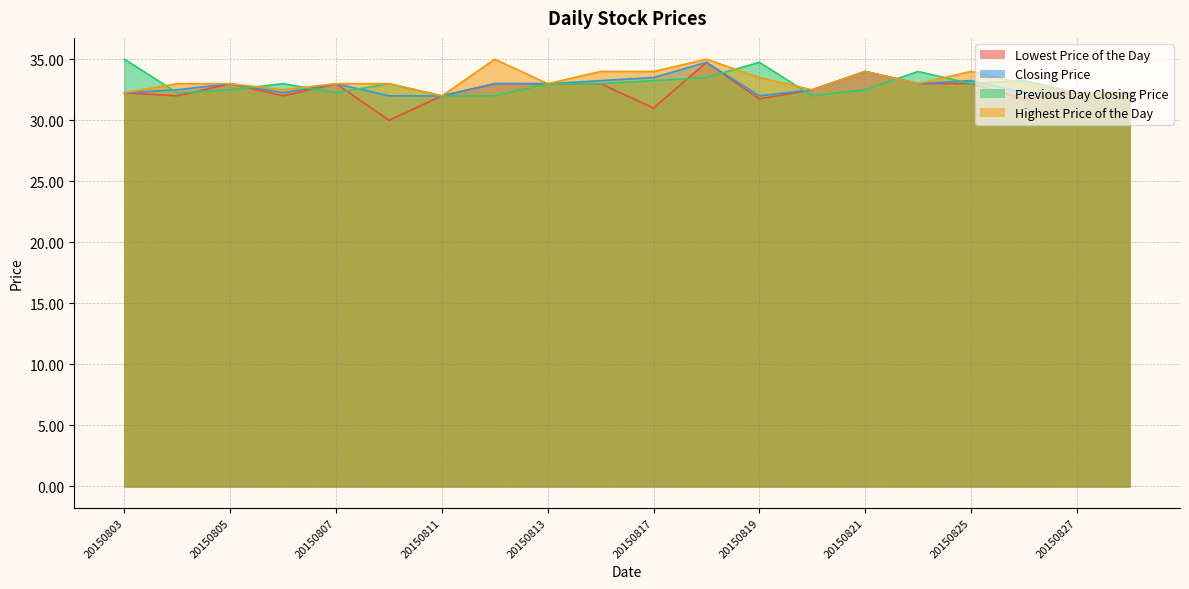

At which category is the sum across all series the highest?

20150818